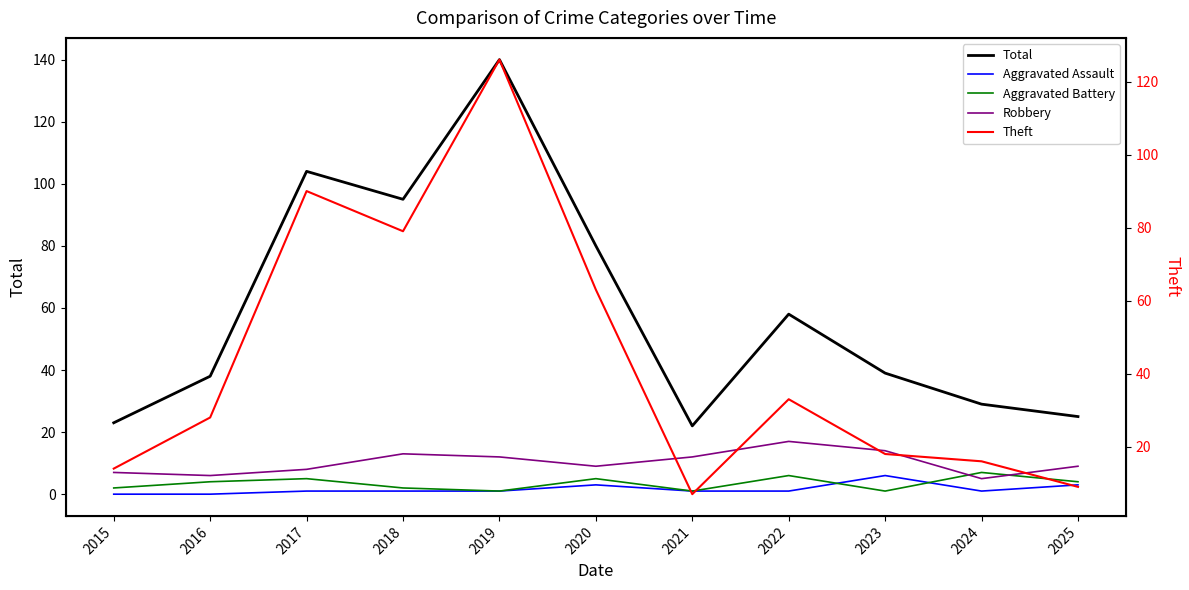

True or false: Theft and Total cross at least once.

False